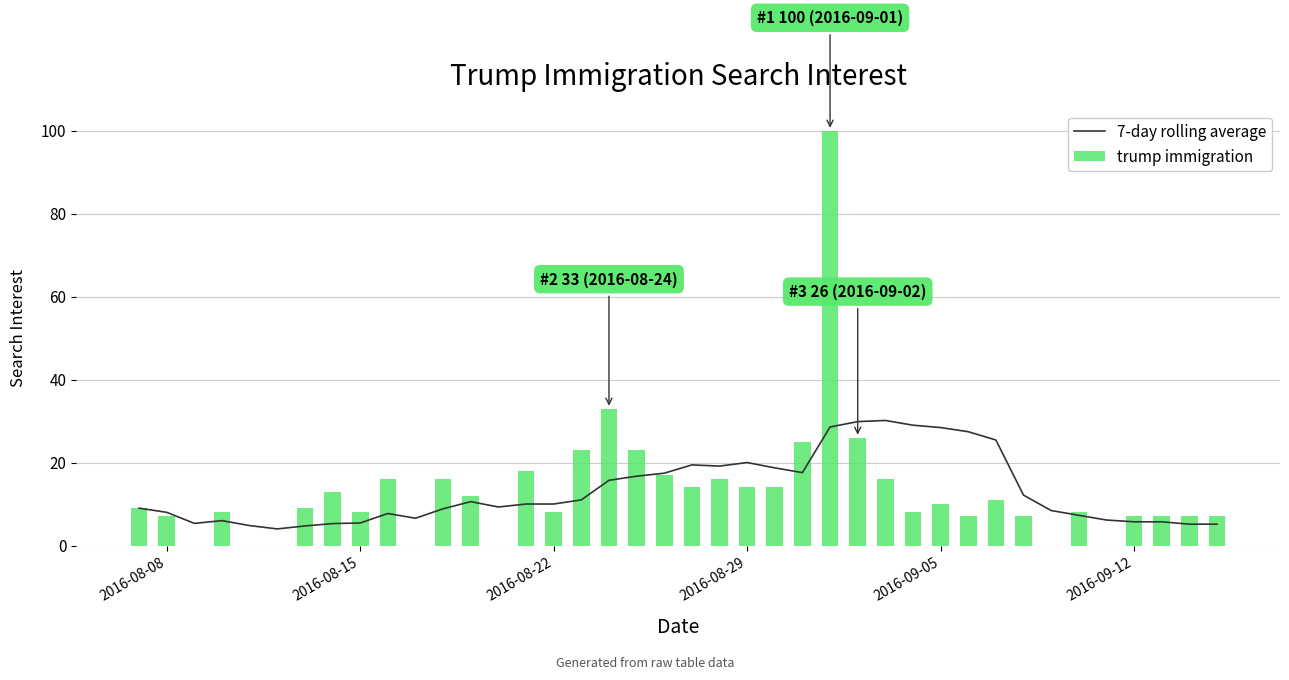

What is the lowest value of the 7-day rolling average series?

4.0